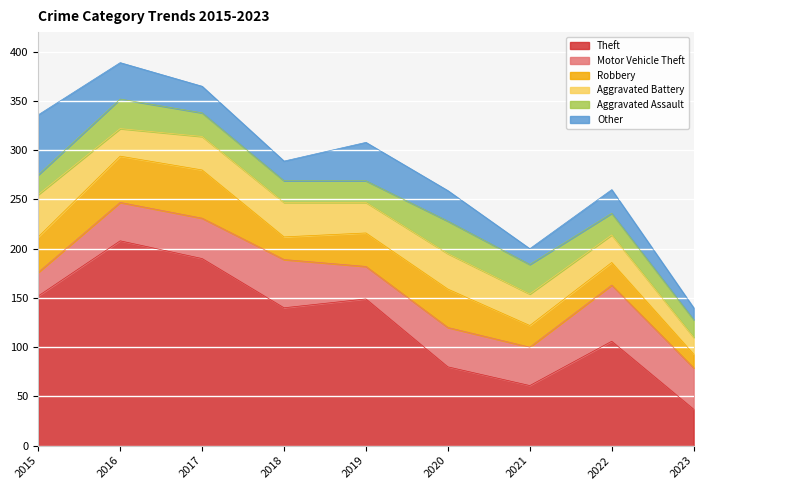

Which category has the highest value in the Theft series?

2016